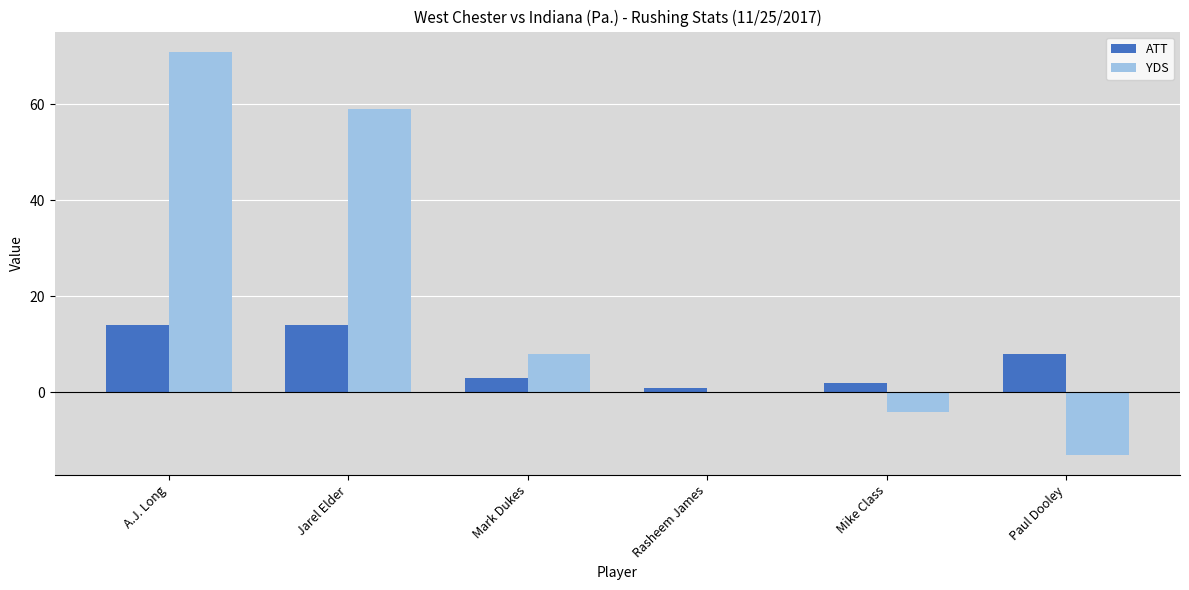

Reading left to right, extract all data points from this chart.

ATT: A.J. Long=14	Jarel Elder=14	Mark Dukes=3	Rasheem James=1	Mike Class=2	Paul Dooley=8
YDS: A.J. Long=71	Jarel Elder=59	Mark Dukes=8	Rasheem James=0	Mike Class=-4	Paul Dooley=-13